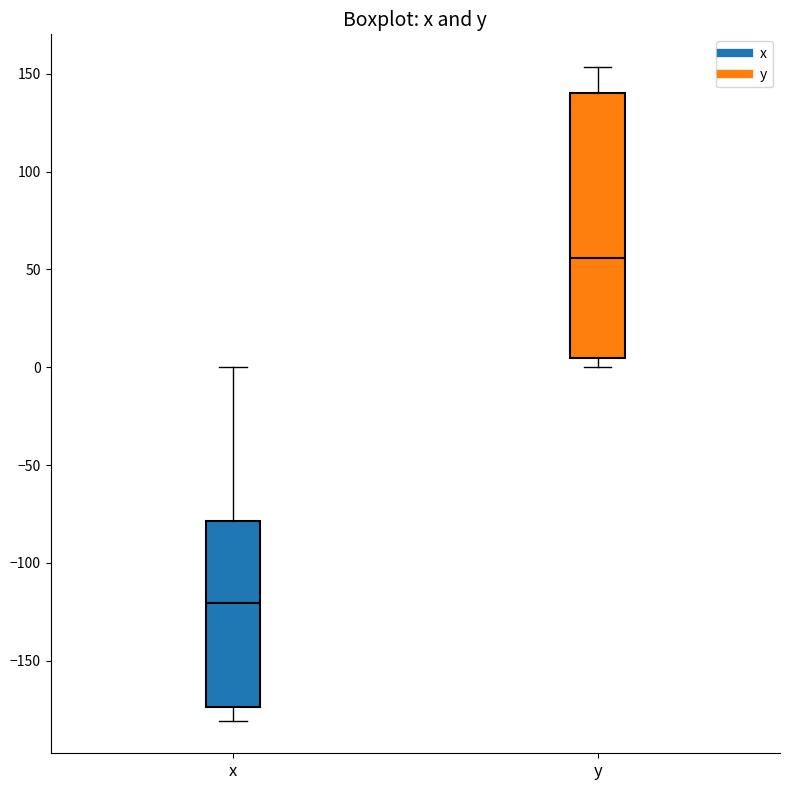

Comparing the boxes themselves (not the whiskers), which one is the tallest?

y